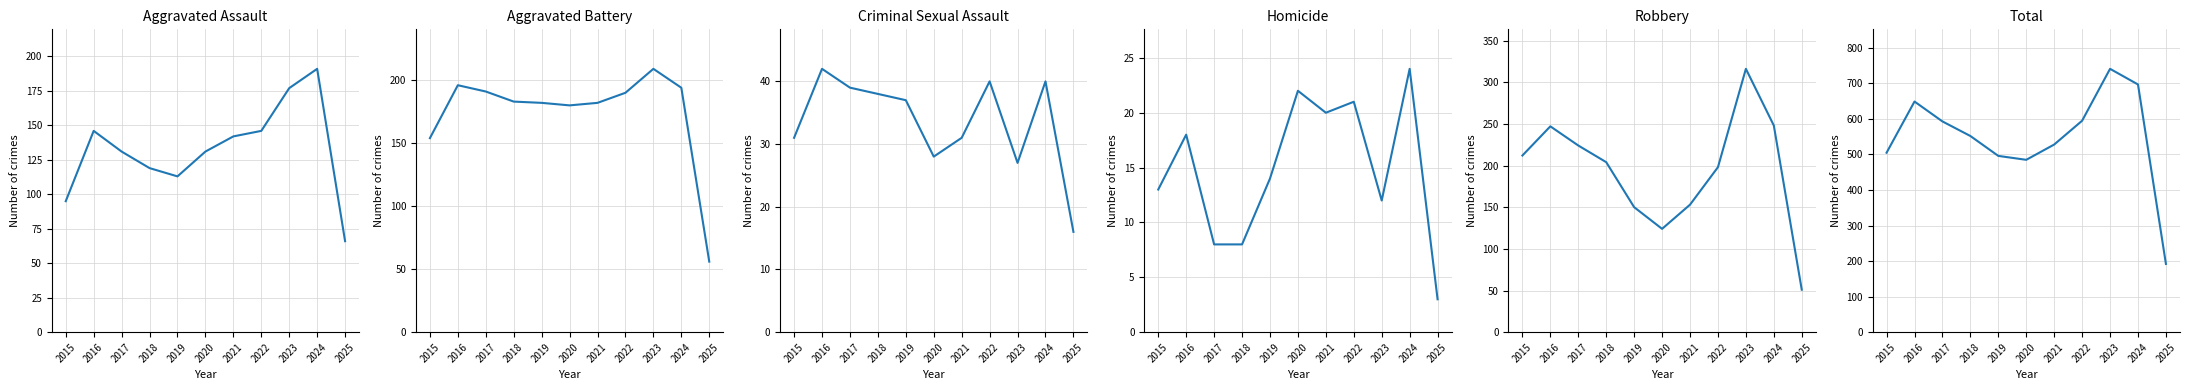

At which label does Aggravated Assault reach its peak?

2024